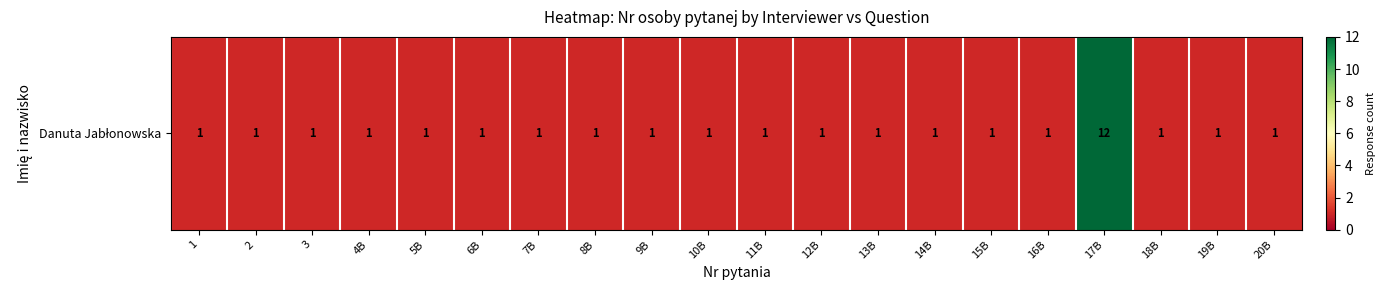

List the labels in order of value, smallest first.

1, 2, 3, 4B, 5B, 6B, 7B, 8B, 9B, 10B, 11B, 12B, 13B, 14B, 15B, 16B, 18B, 19B, 20B, 17B